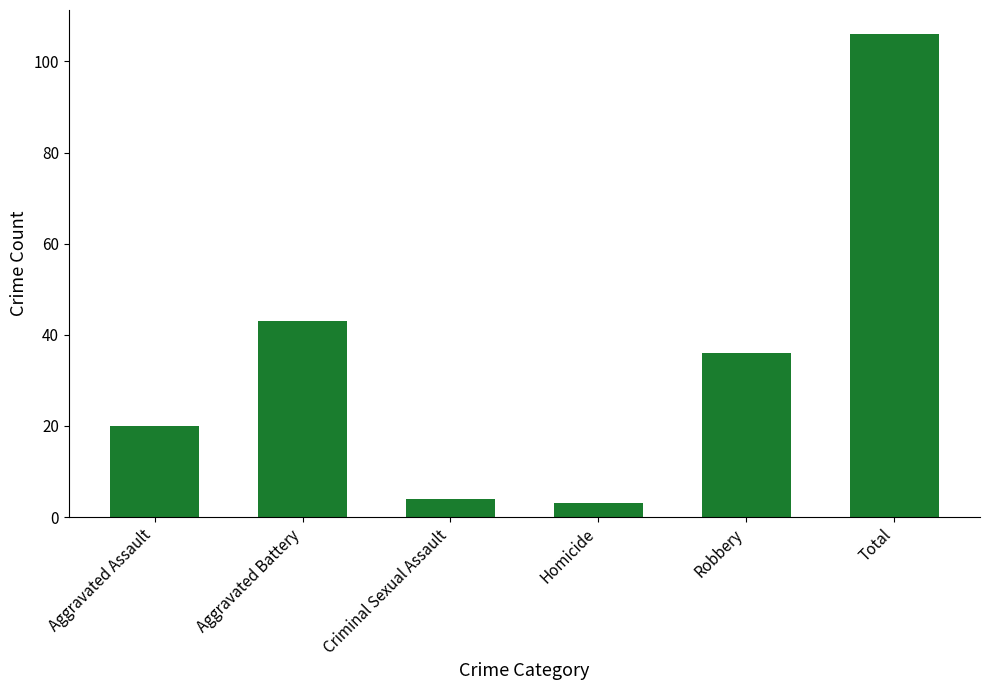

Where does the data first go above 36?

Aggravated Battery